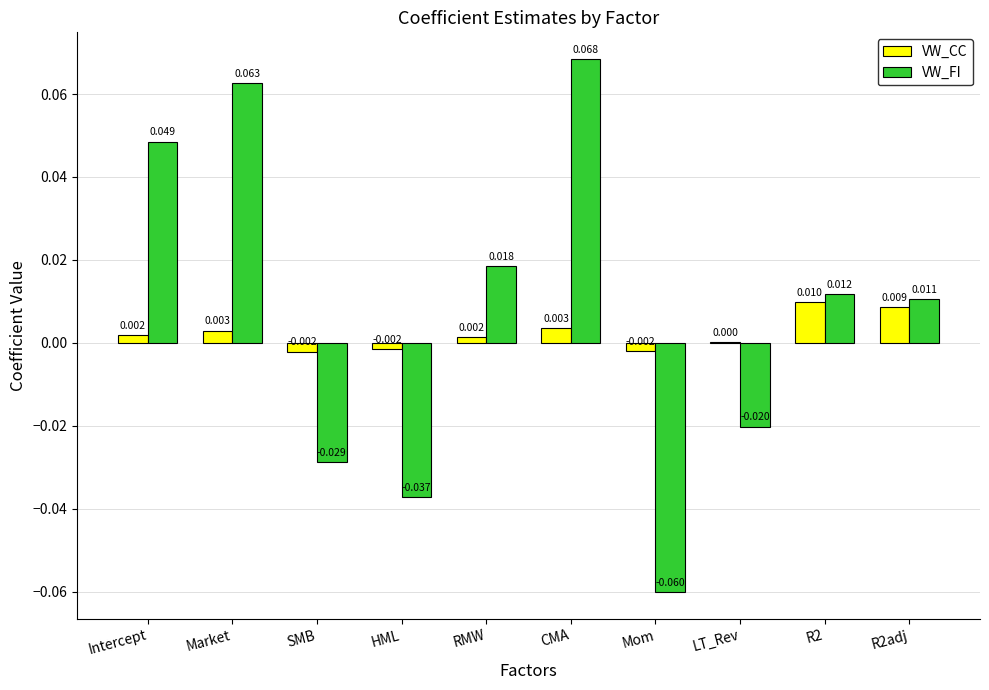

Which series changed the most between HML and Mom?

VW_FI